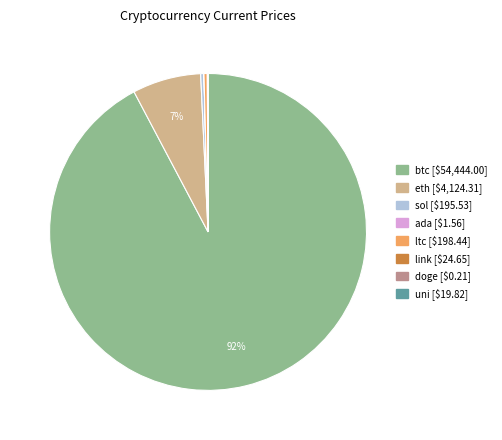

Which slice is the largest?

btc